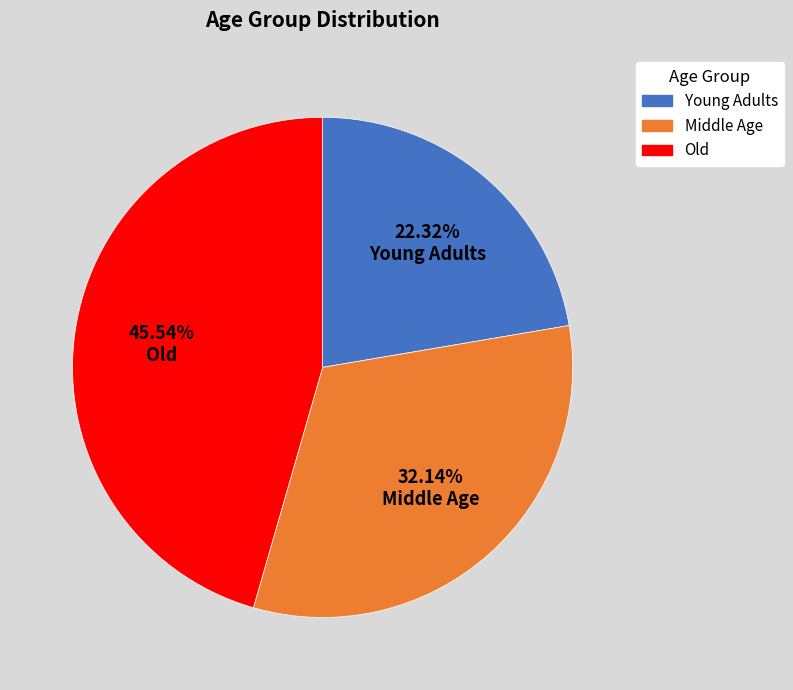

Does 22.32% Young Adults account for over 50% of the chart?

No